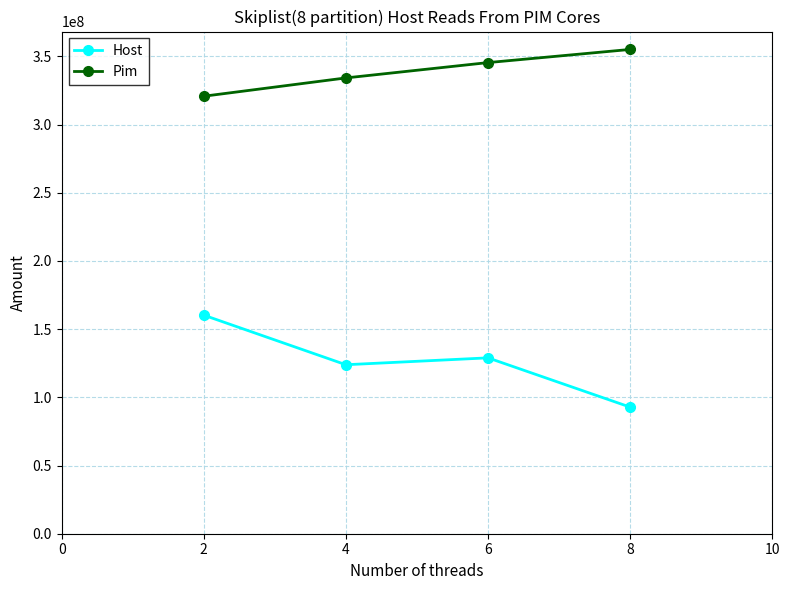

What is the value of the Pim point at the 2nd from the left?

334155856